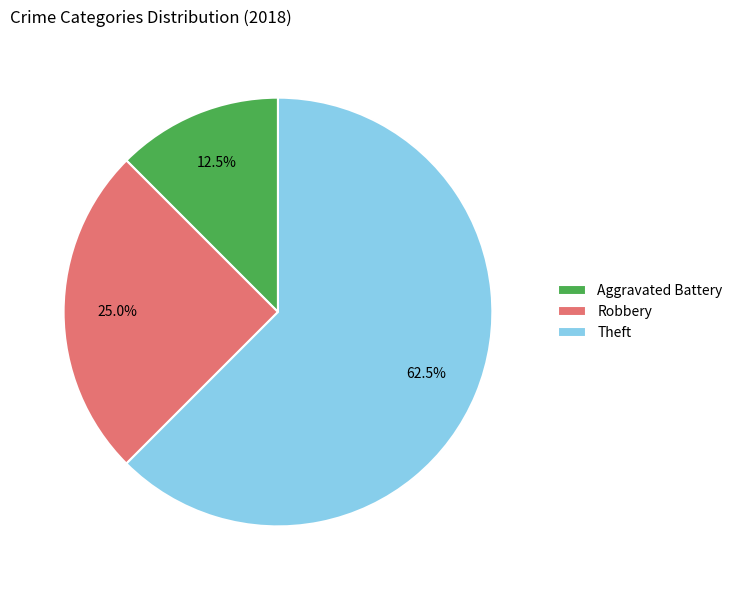

How many segments does this pie chart have?

3